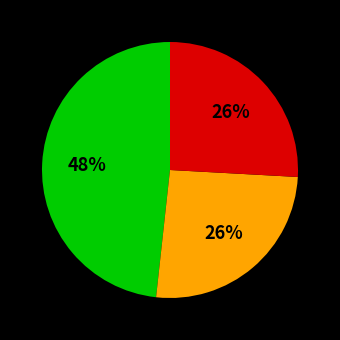

To the nearest percent, what is the difference between the largest and smallest slice percentages?

22%